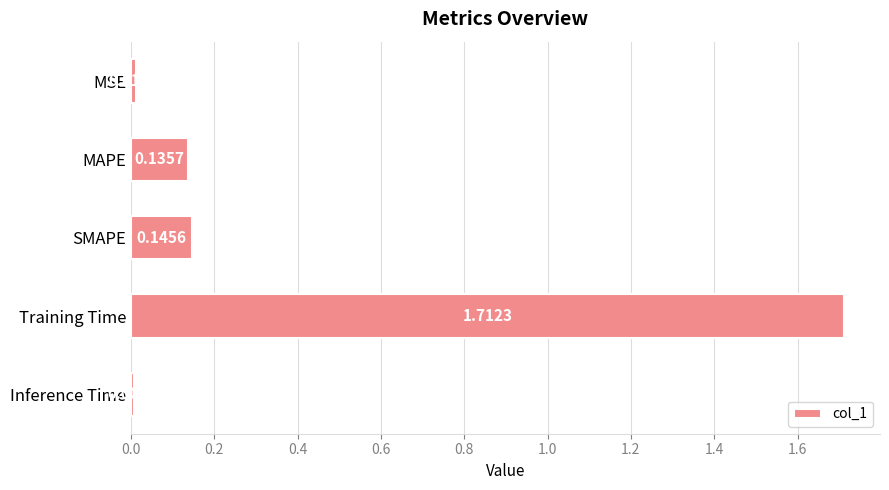

Which label corresponds to the largest value in the chart?

Training Time